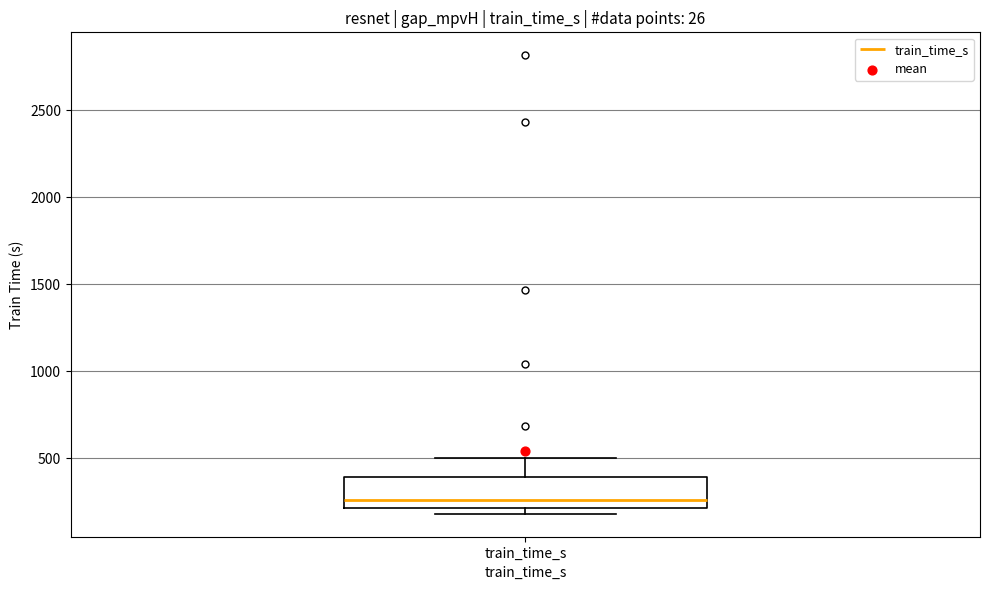

Read this box plot against the y-axis: the position of the median line, the range covered by the box, and the ends of both whiskers. The values are not printed on the chart, so give them approximately, as read against the axis.

median 250, box 200 to 400, whiskers 200 (just below the box's lower edge) to 500